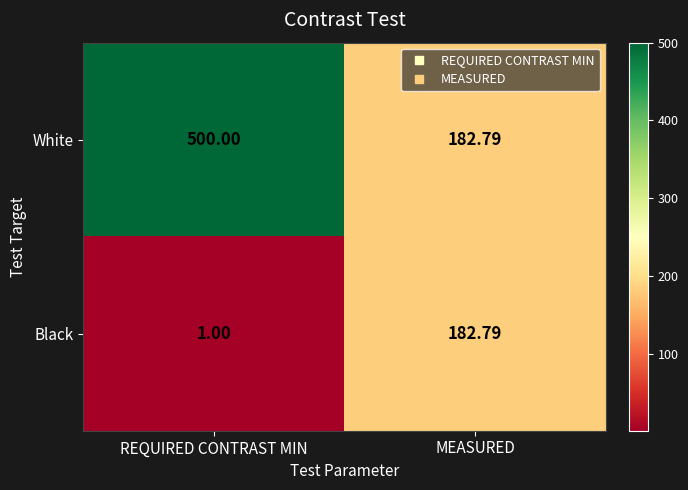

Where is White nearest to the value 341?

MEASURED